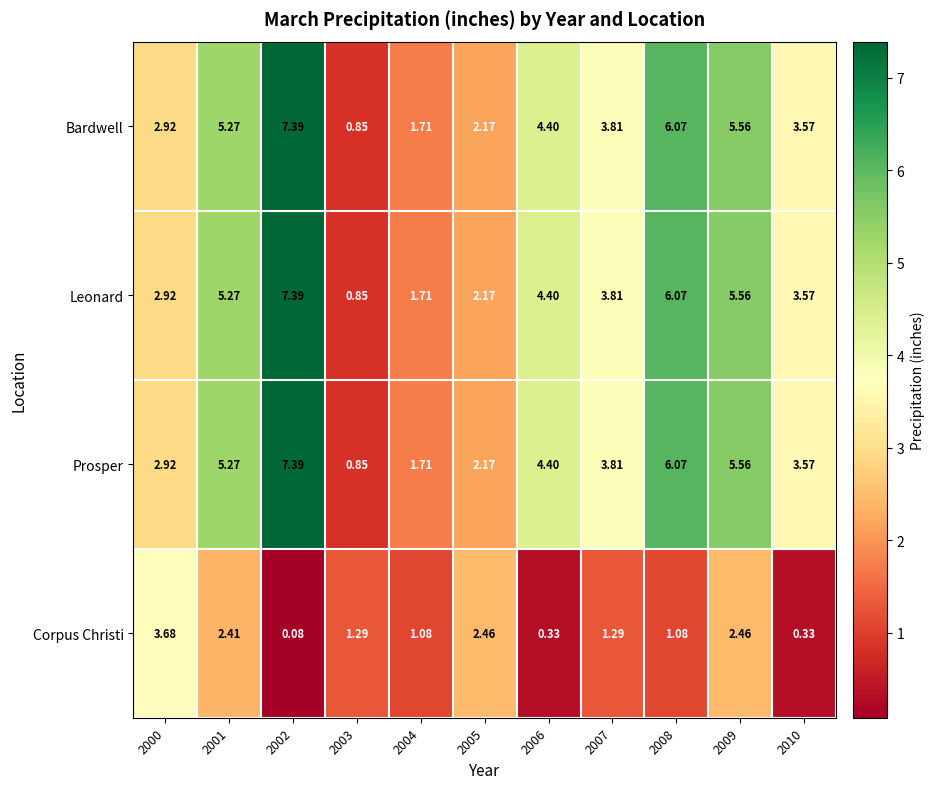

Which series changed the most between 2006 and 2009?

Corpus Christi